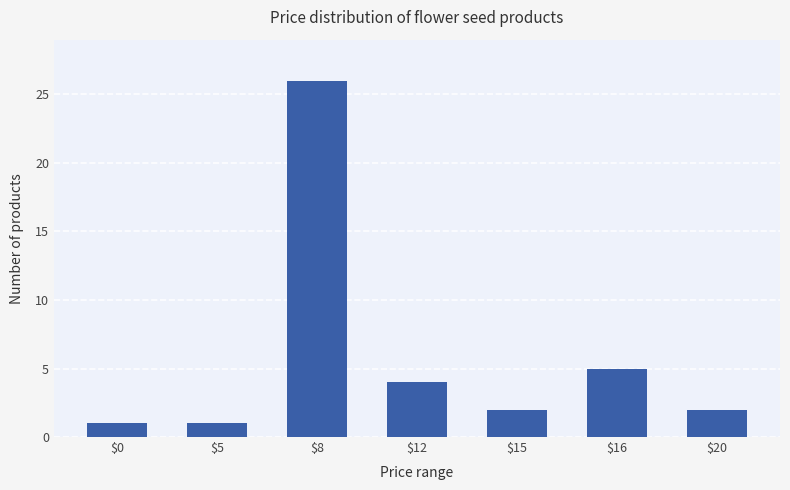

True or false: the data shows 1 at $0.

True